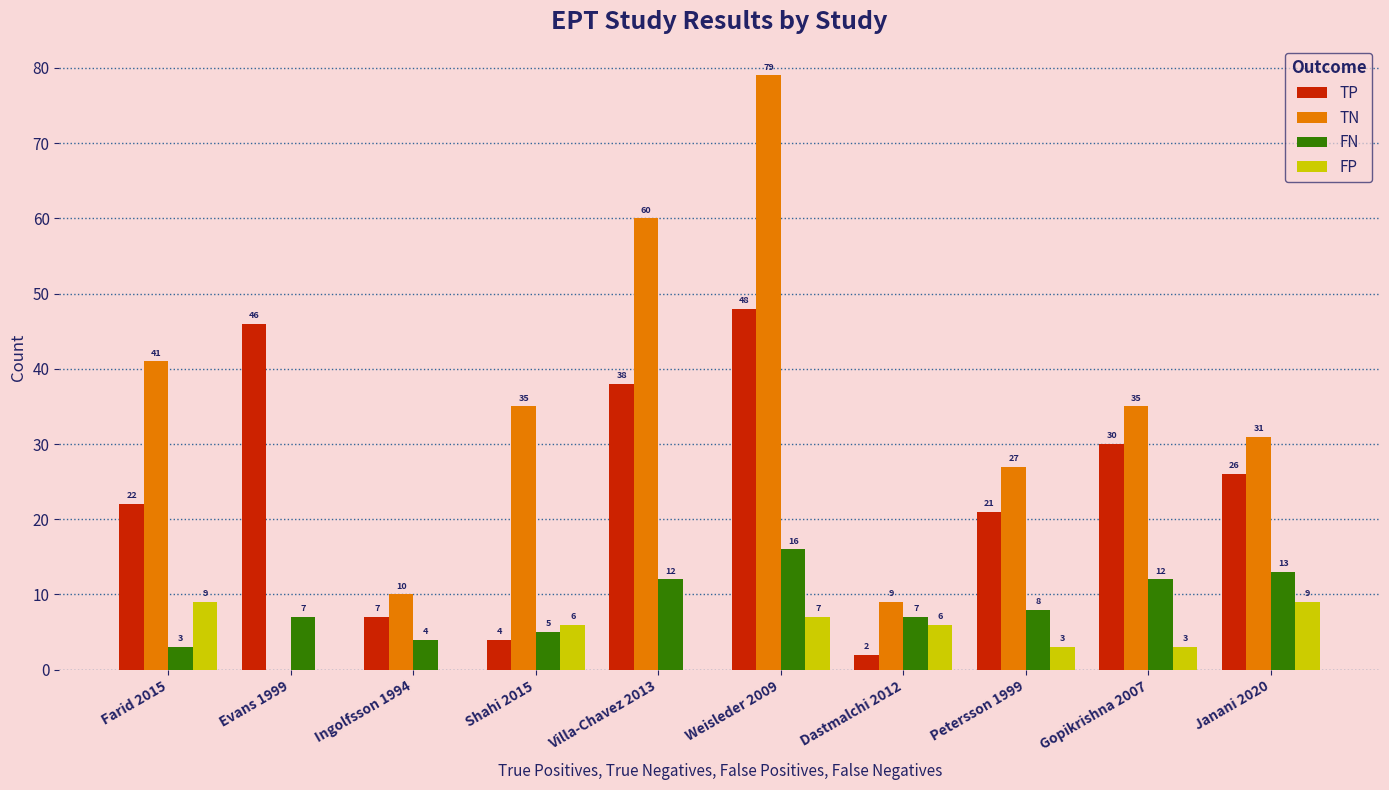

How many series are shown in this chart?

4